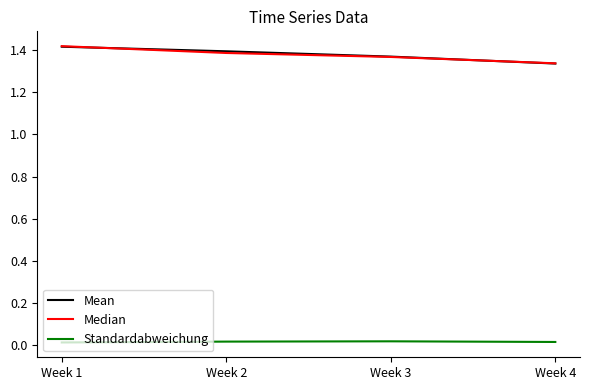

What is the sum of the Mean values at Week 4 and Week 1?

2.8